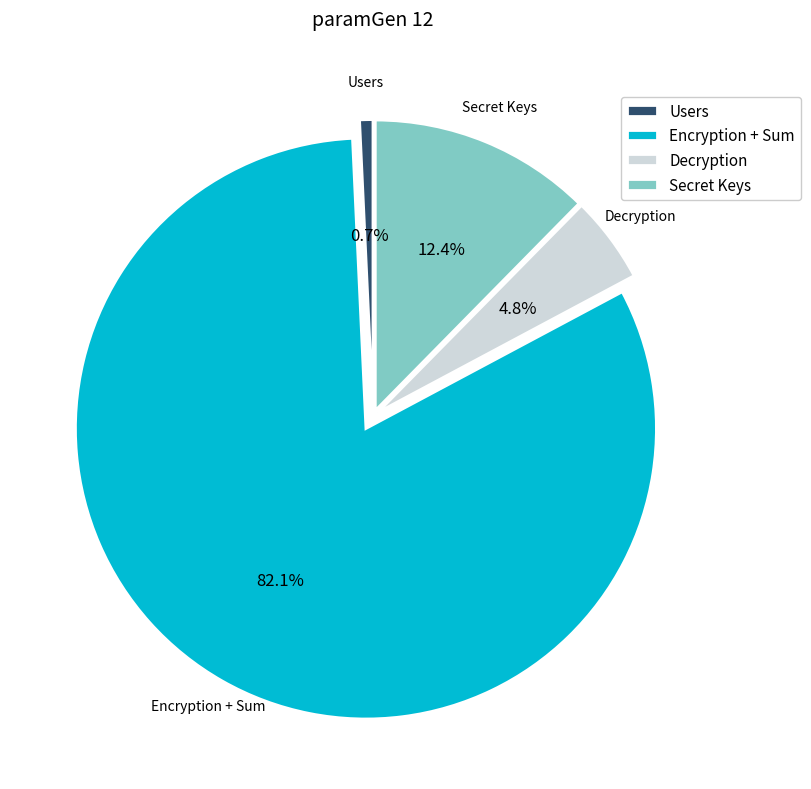

What portion of the pie excludes Encryption + Sum?

17.9%